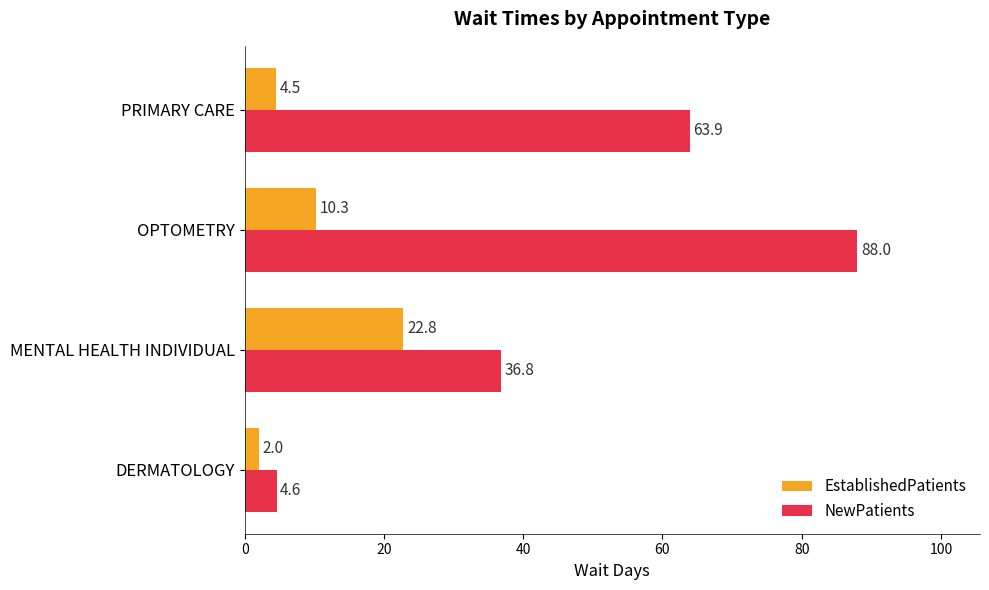

Which series has the largest range (max minus min)?

NewPatients